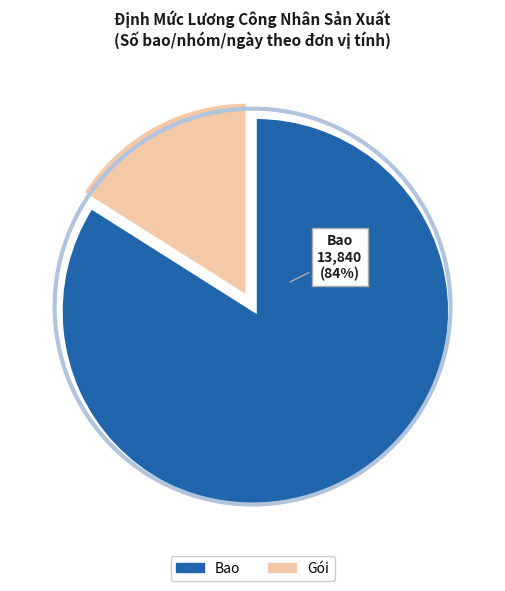

To the nearest percent, what is the average slice percentage?

50%